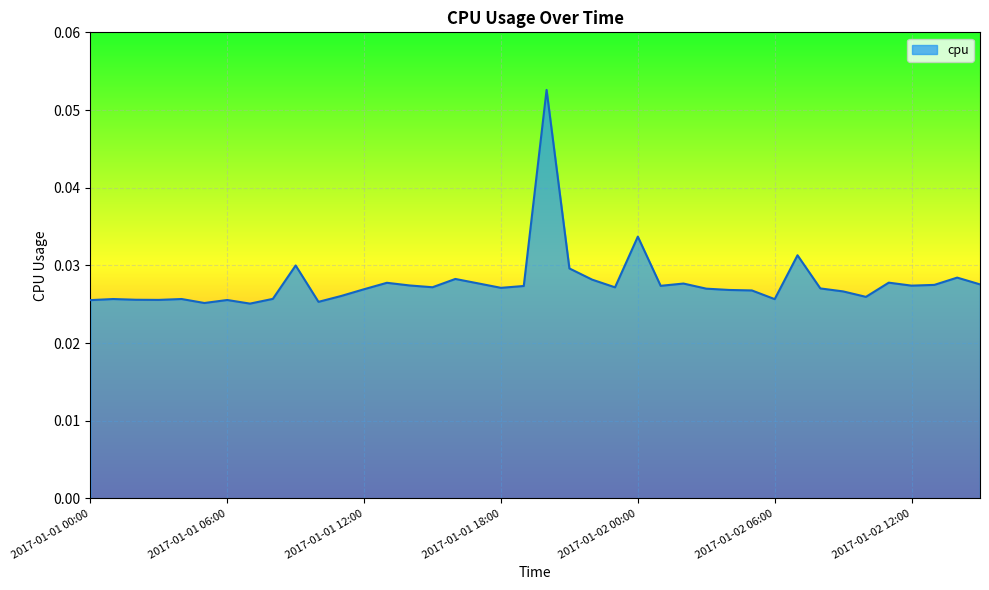

Reading left to right, transcribe all the data shown in this chart.

2017-01-01 00:00=0.0	2017-01-01 01:00=0.0	2017-01-01 02:00=0.0	2017-01-01 03:00=0.0	2017-01-01 04:00=0.0	2017-01-01 05:00=0.0	2017-01-01 06:00=0.0	2017-01-01 07:00=0.0	2017-01-01 08:00=0.0	2017-01-01 09:00=0.0	2017-01-01 10:00=0.0	2017-01-01 11:00=0.0	2017-01-01 12:00=0.0	2017-01-01 13:00=0.0	2017-01-01 14:00=0.0	2017-01-01 15:00=0.0	2017-01-01 16:00=0.0	2017-01-01 17:00=0.0	2017-01-01 18:00=0.0	2017-01-01 19:00=0.0	2017-01-01 20:00=0.1	2017-01-01 21:00=0.0	2017-01-01 22:00=0.0	2017-01-01 23:00=0.0	2017-01-02 00:00=0.0	2017-01-02 01:00=0.0	2017-01-02 02:00=0.0	2017-01-02 03:00=0.0	2017-01-02 04:00=0.0	2017-01-02 05:00=0.0	2017-01-02 06:00=0.0	2017-01-02 07:00=0.0	2017-01-02 08:00=0.0	2017-01-02 09:00=0.0	2017-01-02 10:00=0.0	2017-01-02 11:00=0.0	2017-01-02 12:00=0.0	2017-01-02 13:00=0.0	2017-01-02 14:00=0.0	2017-01-02 15:00=0.0